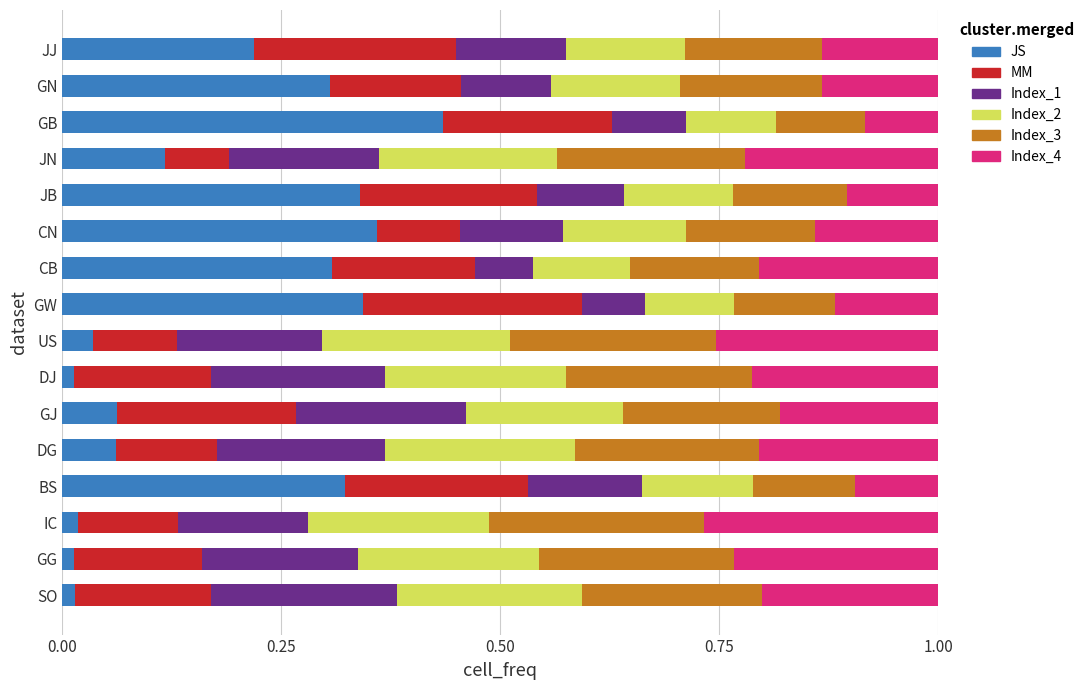

The JS series shows 0.1 at DG. True or false?

True